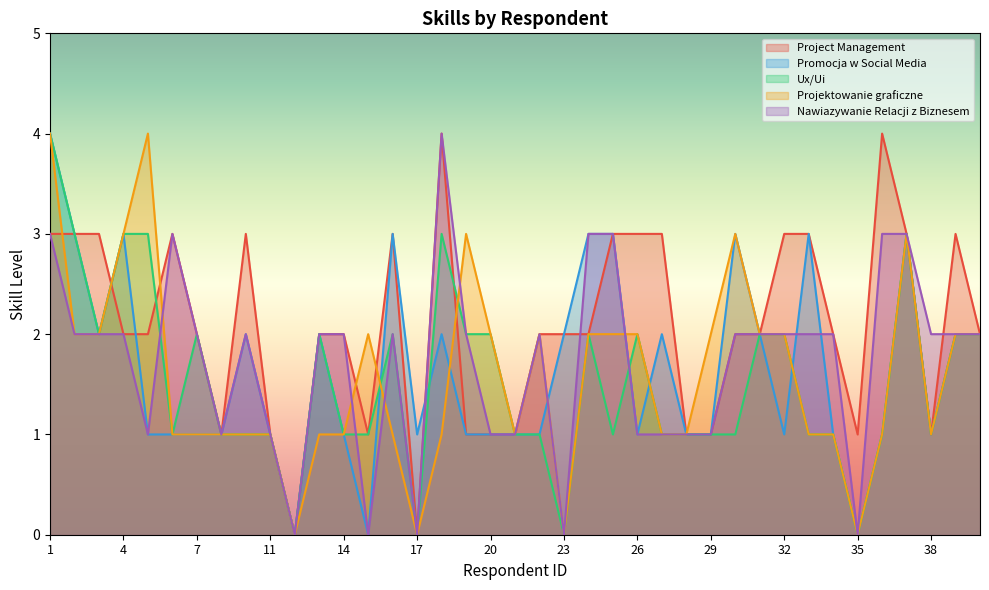

True or false: Projektowanie graficzne has more than 1 points higher than both neighbors.

True